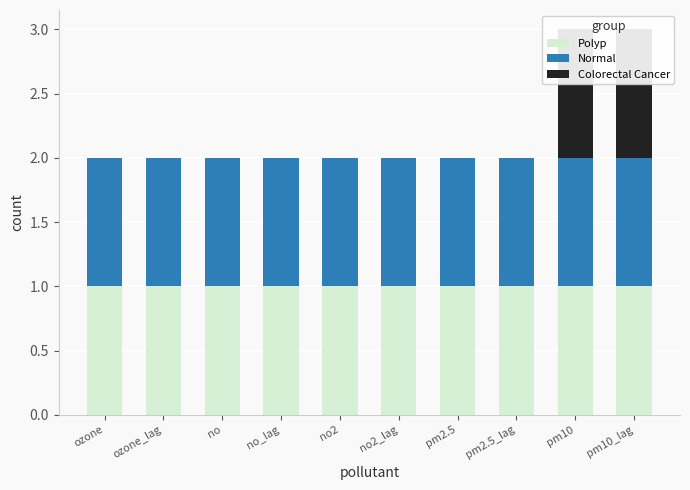

Reading right to left, transcribe all the data shown in this chart.

Polyp: pm10_lag=1	pm10=1	pm2.5_lag=1	pm2.5=1	no2_lag=1	no2=1	no_lag=1	no=1	ozone_lag=1	ozone=1
Normal: pm10_lag=1	pm10=1	pm2.5_lag=1	pm2.5=1	no2_lag=1	no2=1	no_lag=1	no=1	ozone_lag=1	ozone=1
Colorectal Cancer: pm10_lag=1	pm10=1	pm2.5_lag=0	pm2.5=0	no2_lag=0	no2=0	no_lag=0	no=0	ozone_lag=0	ozone=0